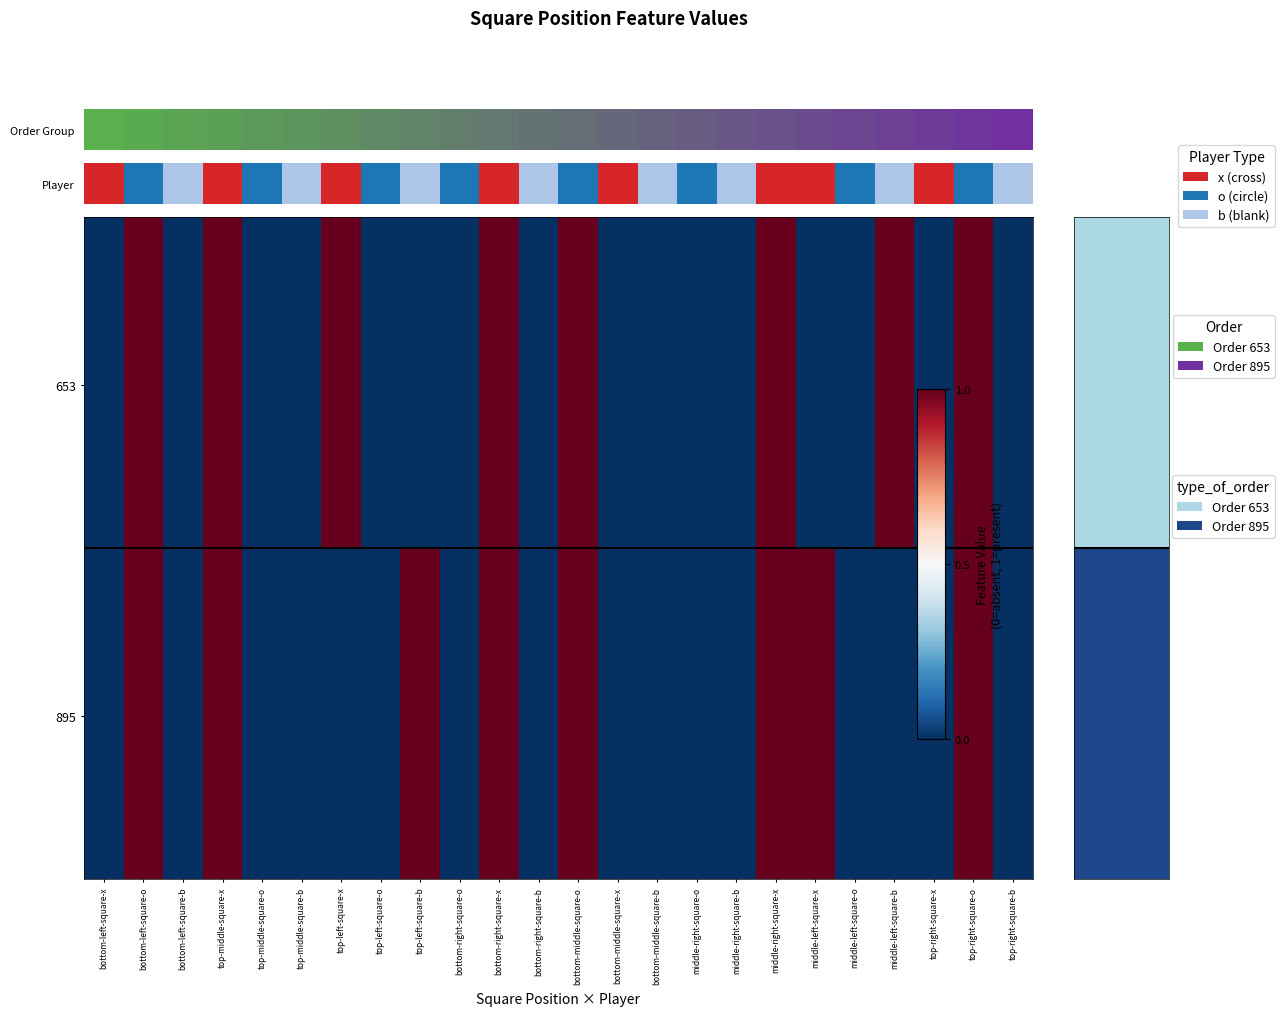

Reading left to right, what are all the values shown in this chart?

653: 0	1	0	1	0	0	1	0	0	0	1	0	1	0	0	0	0	1	0	0	1	0	1	0
895: 0	1	0	1	0	0	0	0	1	0	1	0	1	0	0	0	0	1	1	0	0	0	1	0